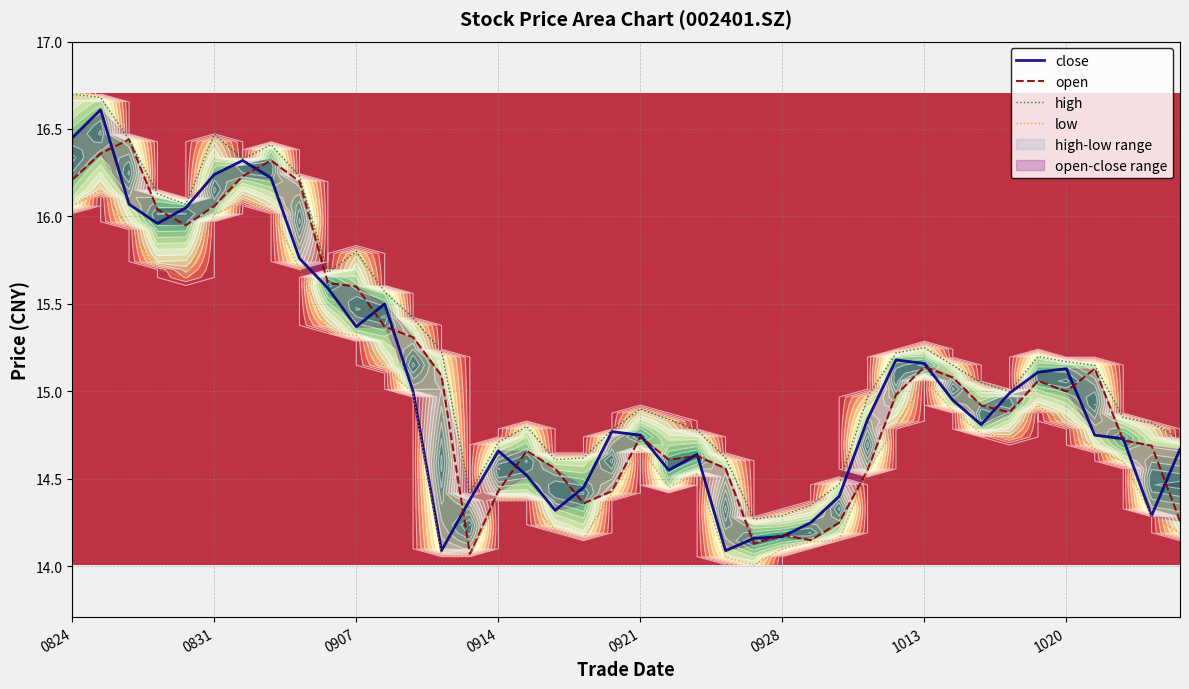

Reading left to right, transcribe all the data shown in this chart.

close: 16.4	16.6	16.1	16.0	16.1	16.2	16.3	16.2	15.8	15.6	15.4	15.5	15.0	14.1	14.4	14.7	14.5	14.3	14.4	14.8	14.8	14.6	14.6	14.1	14.2	14.2	14.2	14.4	14.8	15.2	15.2	14.9	14.8	15.0	15.1	15.1	14.8	14.7	14.3	14.7
open: 16.2	16.4	16.4	16.0	15.9	16.1	16.2	16.3	16.2	15.6	15.6	15.4	15.3	15.1	14.1	14.4	14.7	14.6	14.4	14.4	14.7	14.6	14.6	14.6	14.1	14.2	14.2	14.2	14.6	15.0	15.1	15.1	14.9	14.9	15.1	15.0	15.1	14.7	14.7	14.3
high: 16.7	16.7	16.4	16.1	16.1	16.5	16.3	16.4	16.2	15.7	15.8	15.6	15.4	15.2	14.4	14.7	14.8	14.6	14.6	14.8	14.9	14.8	14.8	14.6	14.3	14.3	14.3	14.5	15.0	15.2	15.2	15.2	15.1	15.0	15.2	15.2	15.2	14.8	14.8	14.7
low: 16.1	16.1	15.9	15.7	15.7	16.0	16.1	16.0	15.7	15.3	15.3	15.1	15.0	14.1	14.1	14.4	14.4	14.2	14.2	14.4	14.7	14.4	14.5	14.1	14.0	14.1	14.1	14.2	14.6	14.8	15.1	14.9	14.8	14.7	14.9	14.8	14.7	14.6	14.3	14.2